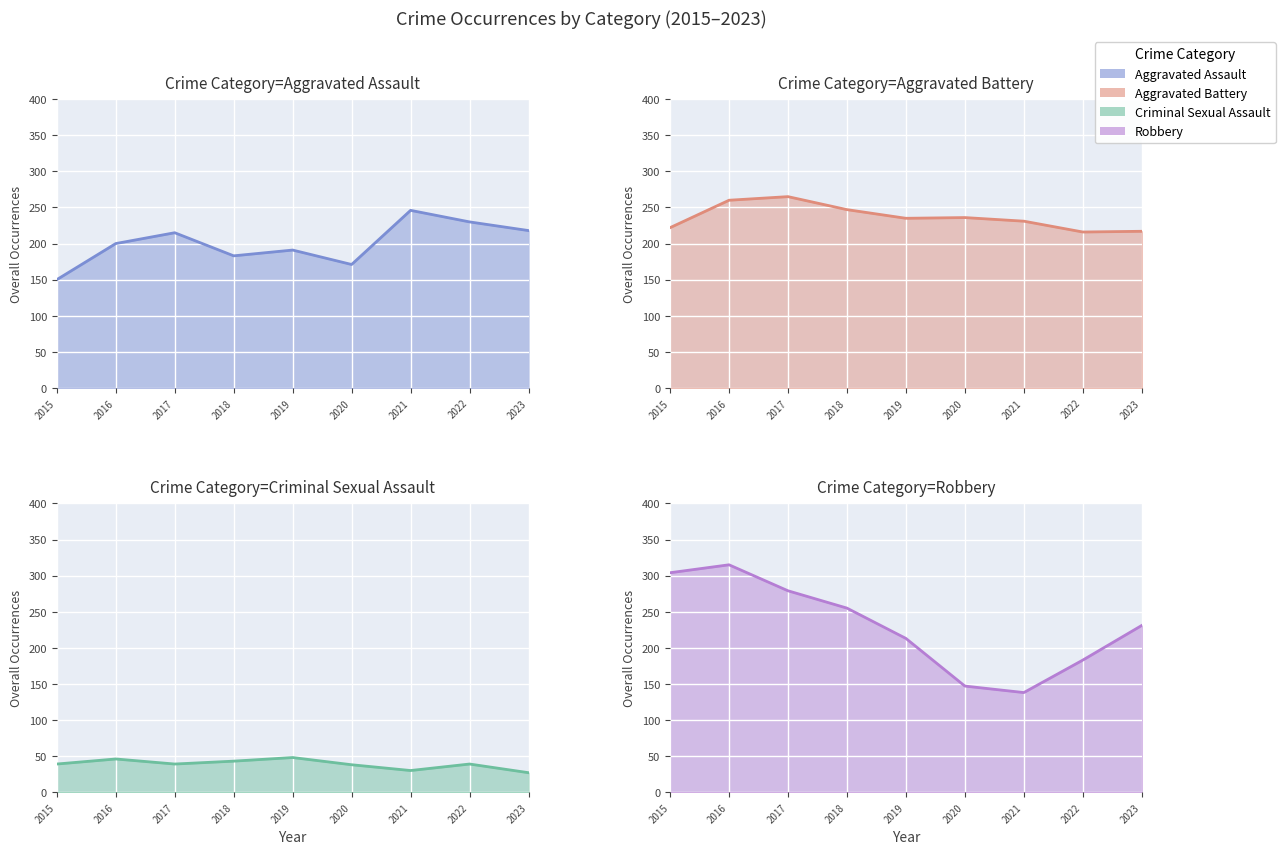

Reading right to left, transcribe all the data shown in this chart.

Aggravated Assault: 2023=218	2022=230	2021=246	2020=171	2019=191	2018=183	2017=215	2016=200	2015=150
Aggravated Battery: 2023=217	2022=216	2021=231	2020=236	2019=235	2018=247	2017=265	2016=260	2015=222
Criminal Sexual Assault: 2023=27	2022=39	2021=30	2020=38	2019=48	2018=43	2017=39	2016=46	2015=39
Robbery: 2023=231	2022=183	2021=138	2020=147	2019=213	2018=255	2017=279	2016=315	2015=304